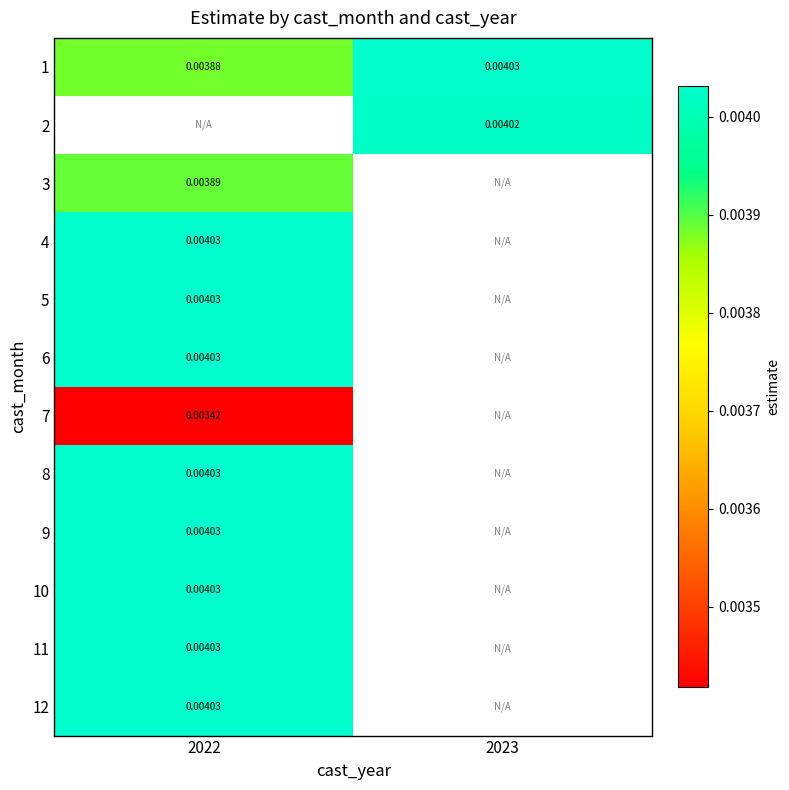

How many series are shown in this chart?

12